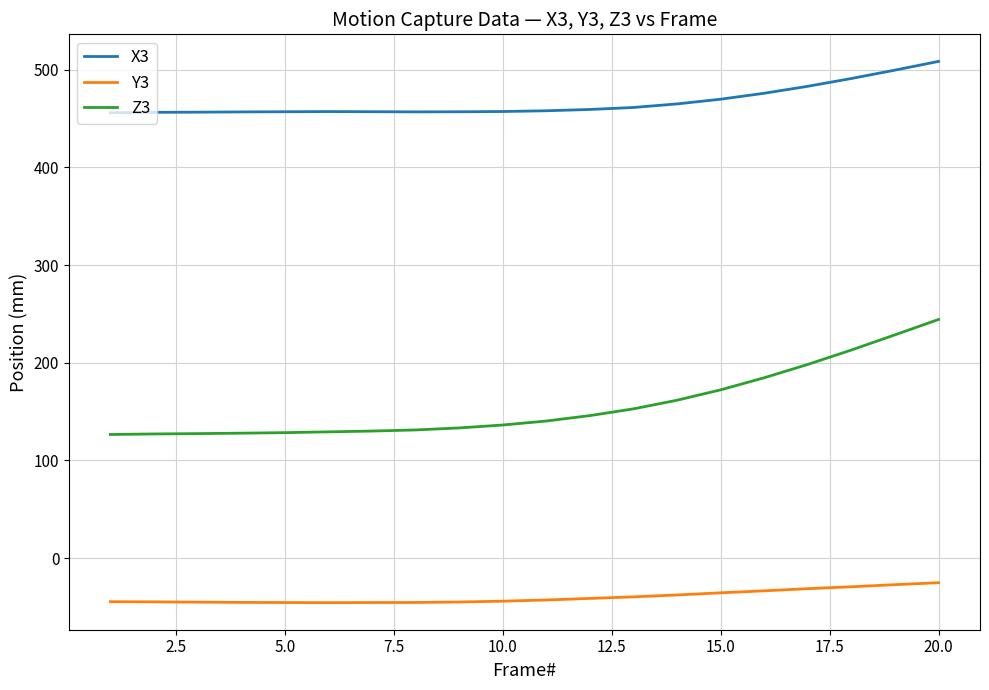

What is the greatest value displayed?

508.7